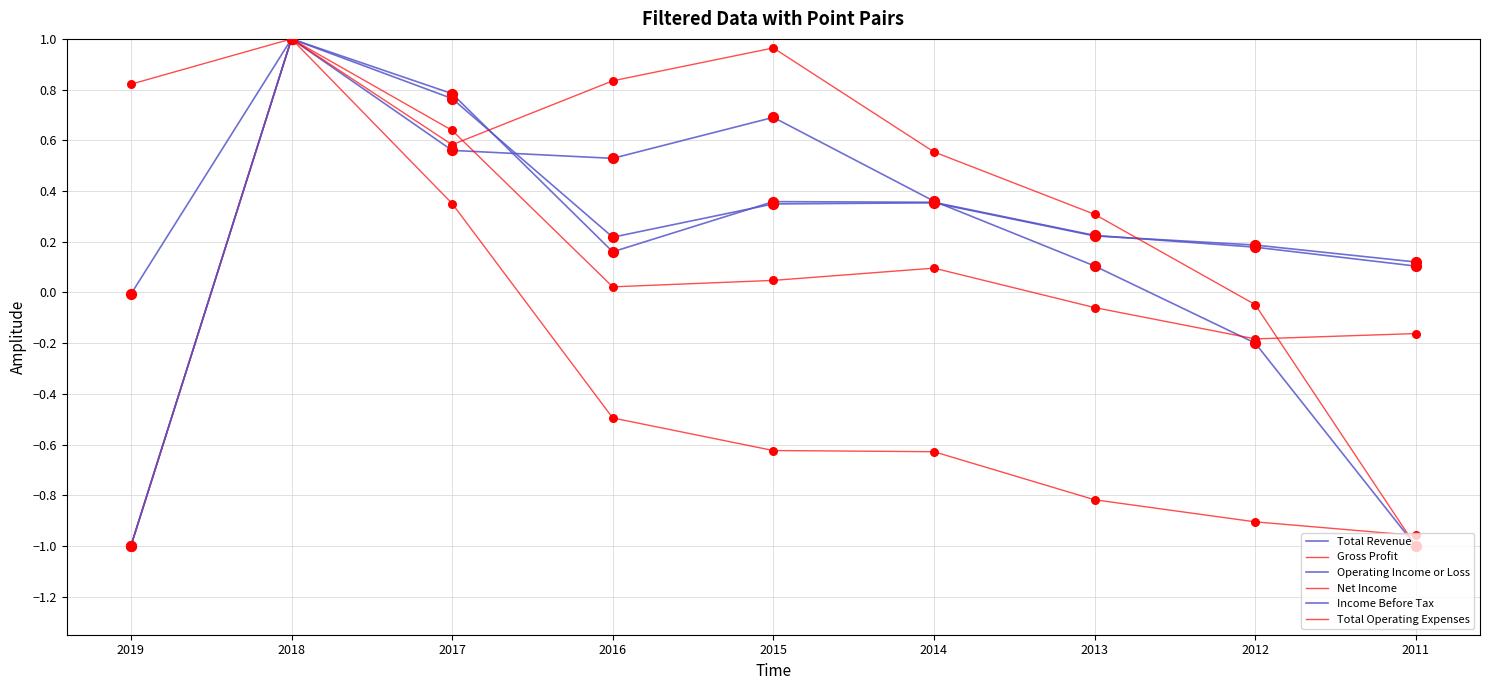

Is this an area chart (filled region under the line)?

No